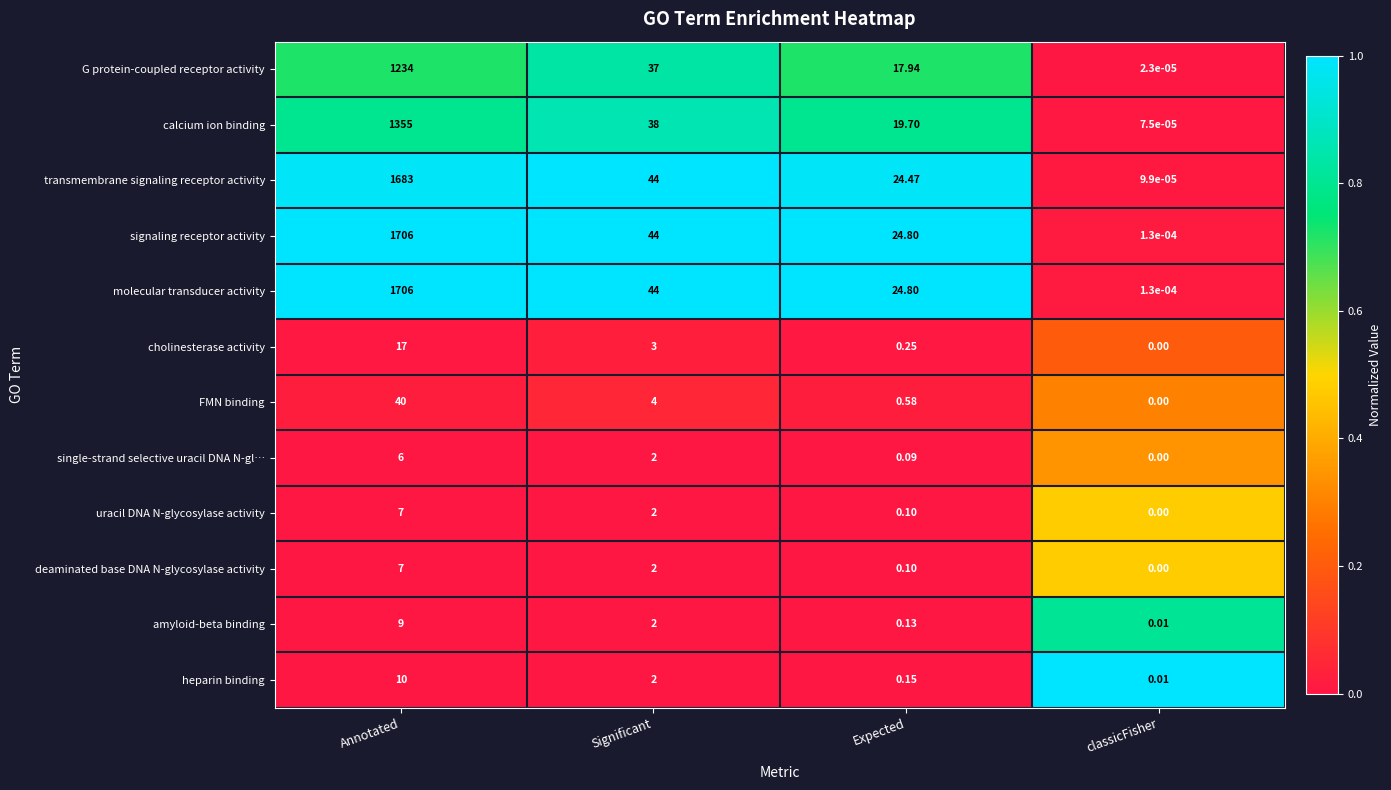

How many categories are shown in the chart?

4